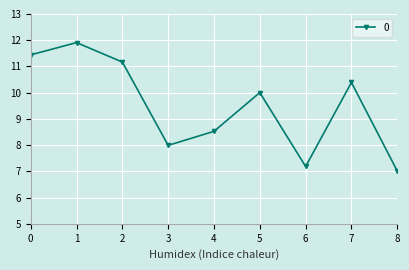

Is it true that the value at 6 is 7.2?

True